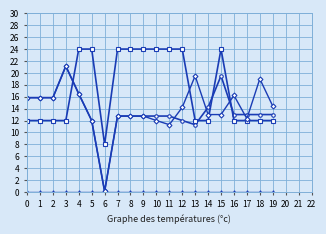

What is the difference between the highest and lowest values at 3?

21.1